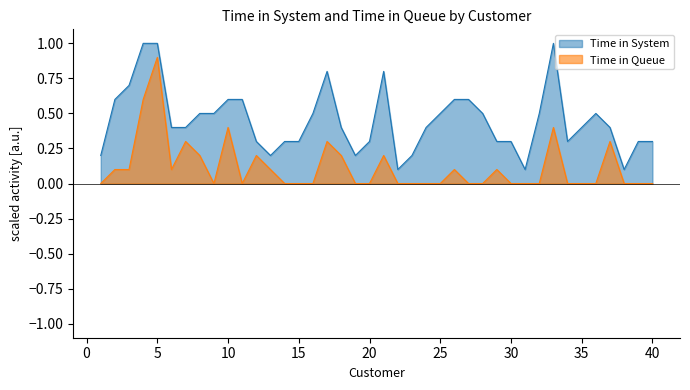

At which category does the chart reach its minimum across all series?

1